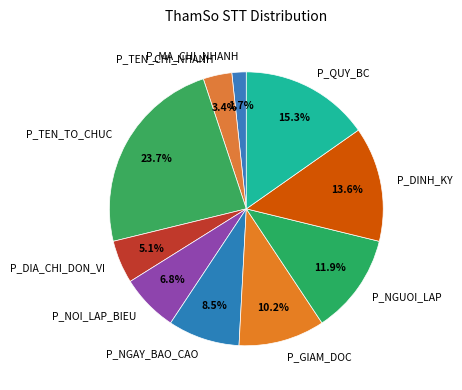

What is the largest slice in the pie chart?

P_TEN_TO_CHUC